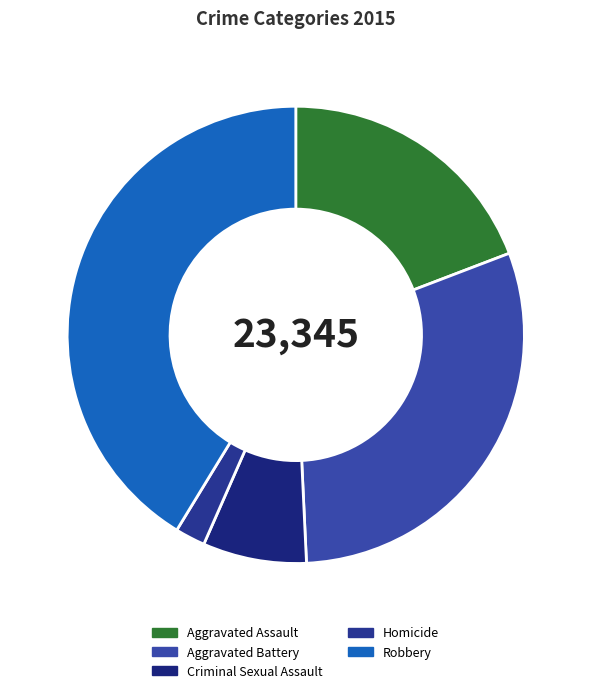

What percentage is the Aggravated Battery slice, to the nearest percent?

30%